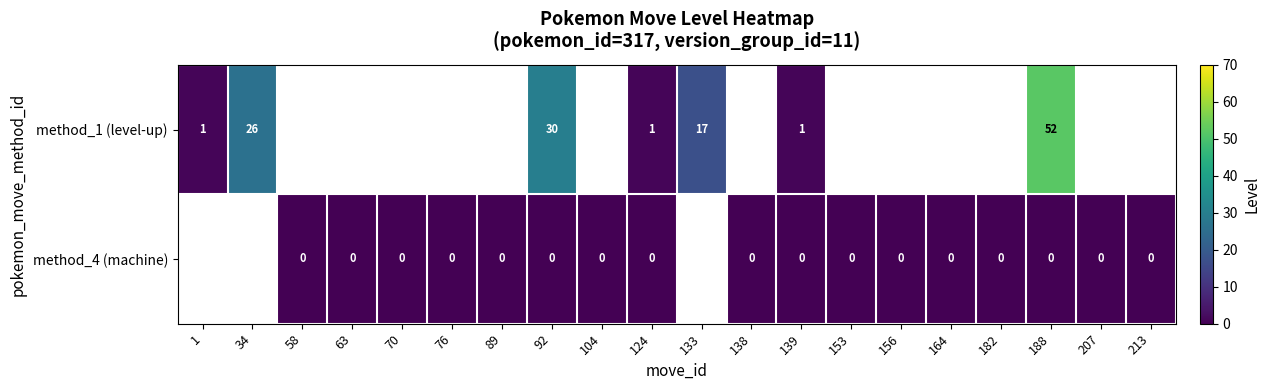

How many data points does each series have?

20